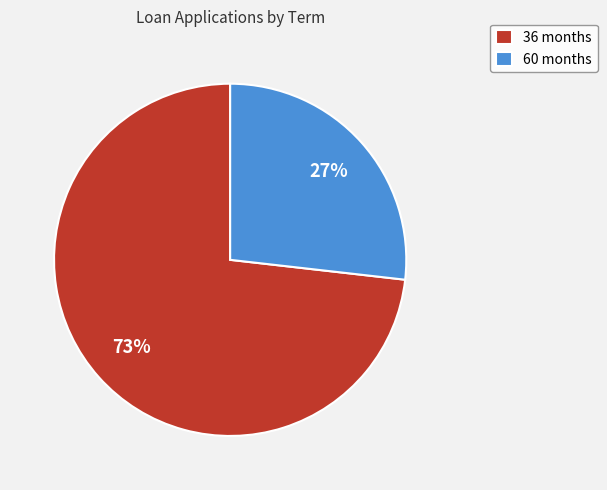

What is the ratio of the value at 60 months to the value at 36 months?

0.4